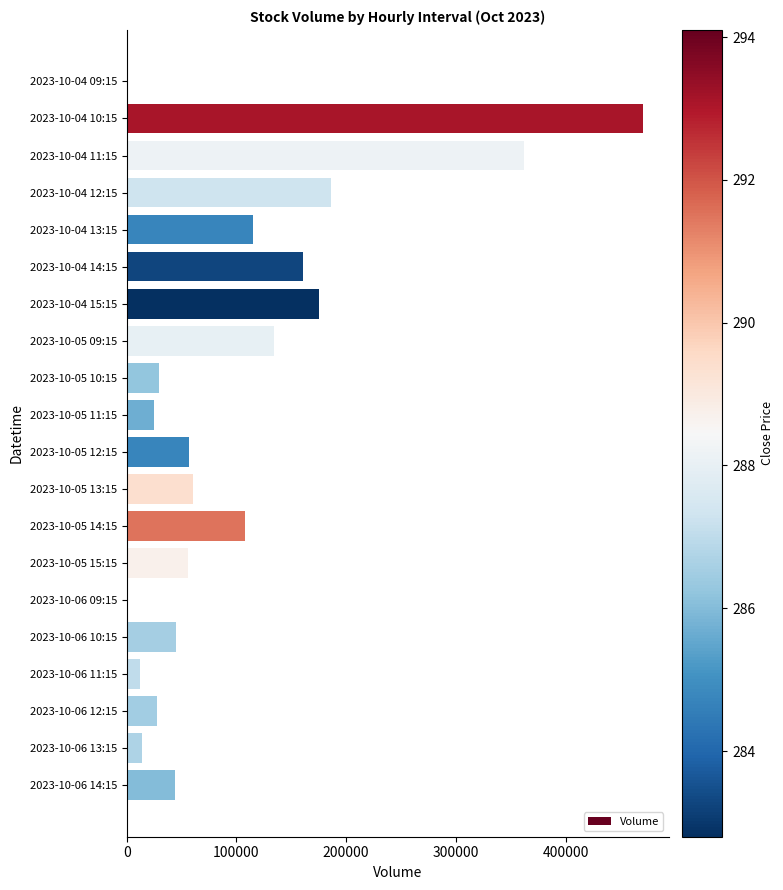

What is the change in value from 2023-10-05 09:15 to 2023-10-06 10:15?

-89211